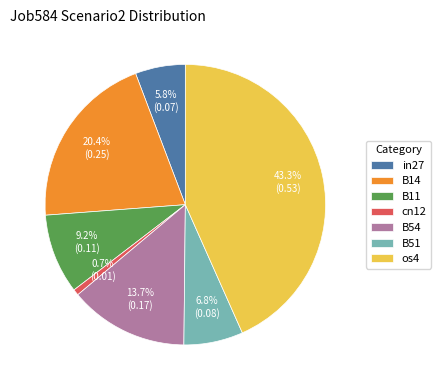

True or false: B54 accounts for 14% of the total.

True